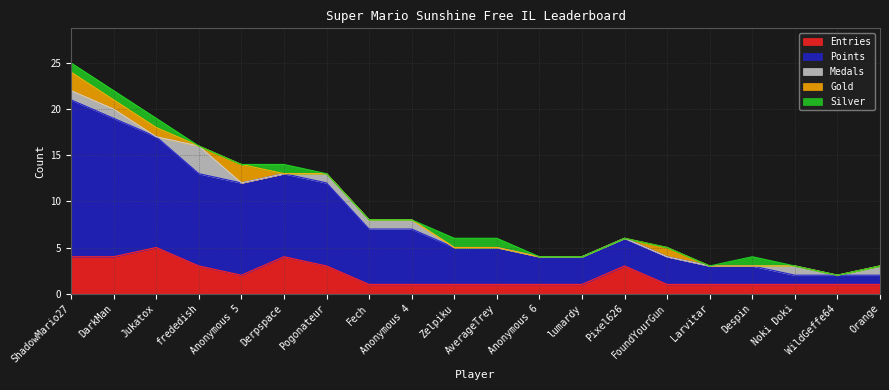

How many lines are shown in the chart?

5